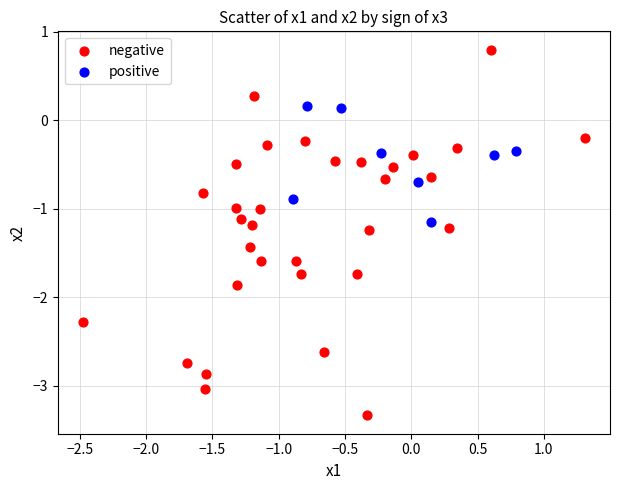

Which series reaches the maximum Y coordinate?

negative